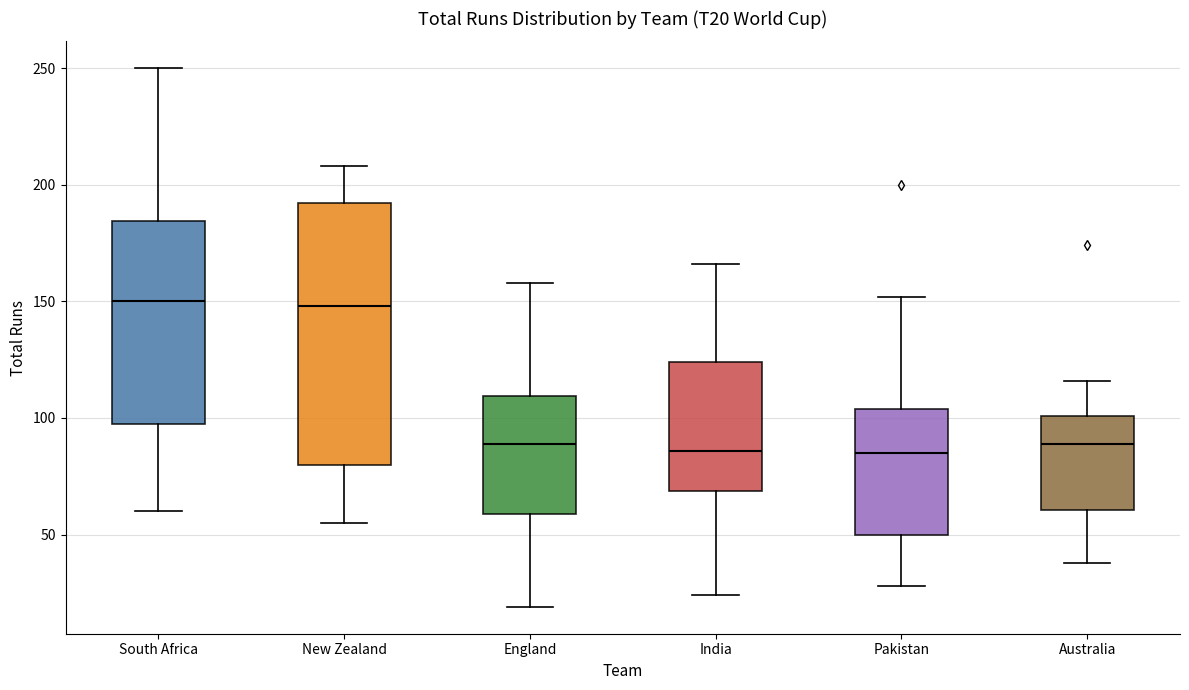

Reading left to right, transcribe this box plot: for each box, give where its median line is, the range the box spans, and where its two whiskers end, as read against the y-axis. The values are not printed on the chart, so give them approximately, as read against the axis.

South Africa: median 150, box 100 to 185, whiskers 60 to 250
New Zealand: median 150, box 80 to 190, whiskers 55 to 210
England: median 90, box 60 to 110, whiskers 20 to 160
India: median 85, box 70 to 125, whiskers 25 to 165
Pakistan: median 85, box 50 to 105, whiskers 30 to 150
Australia: median 90, box 60 to 100, whiskers 40 to 115